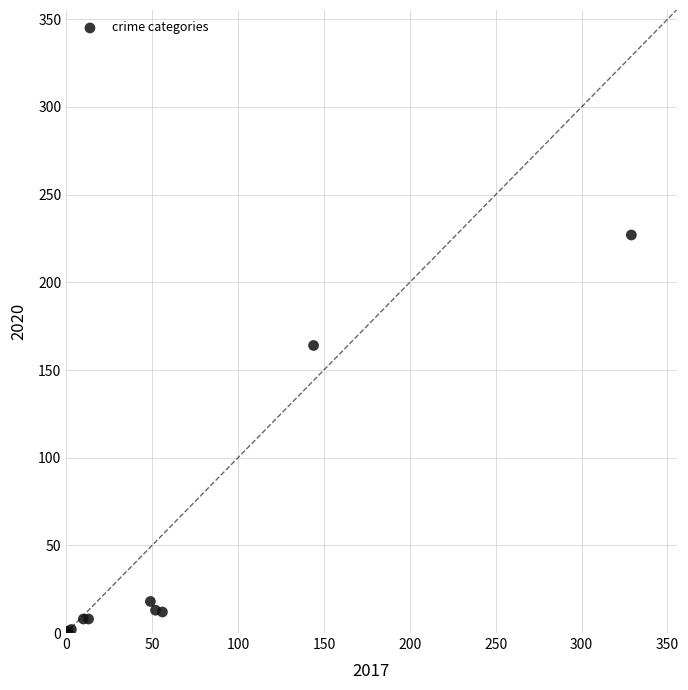

What Y value in the scatter plot is closest to 114?

164